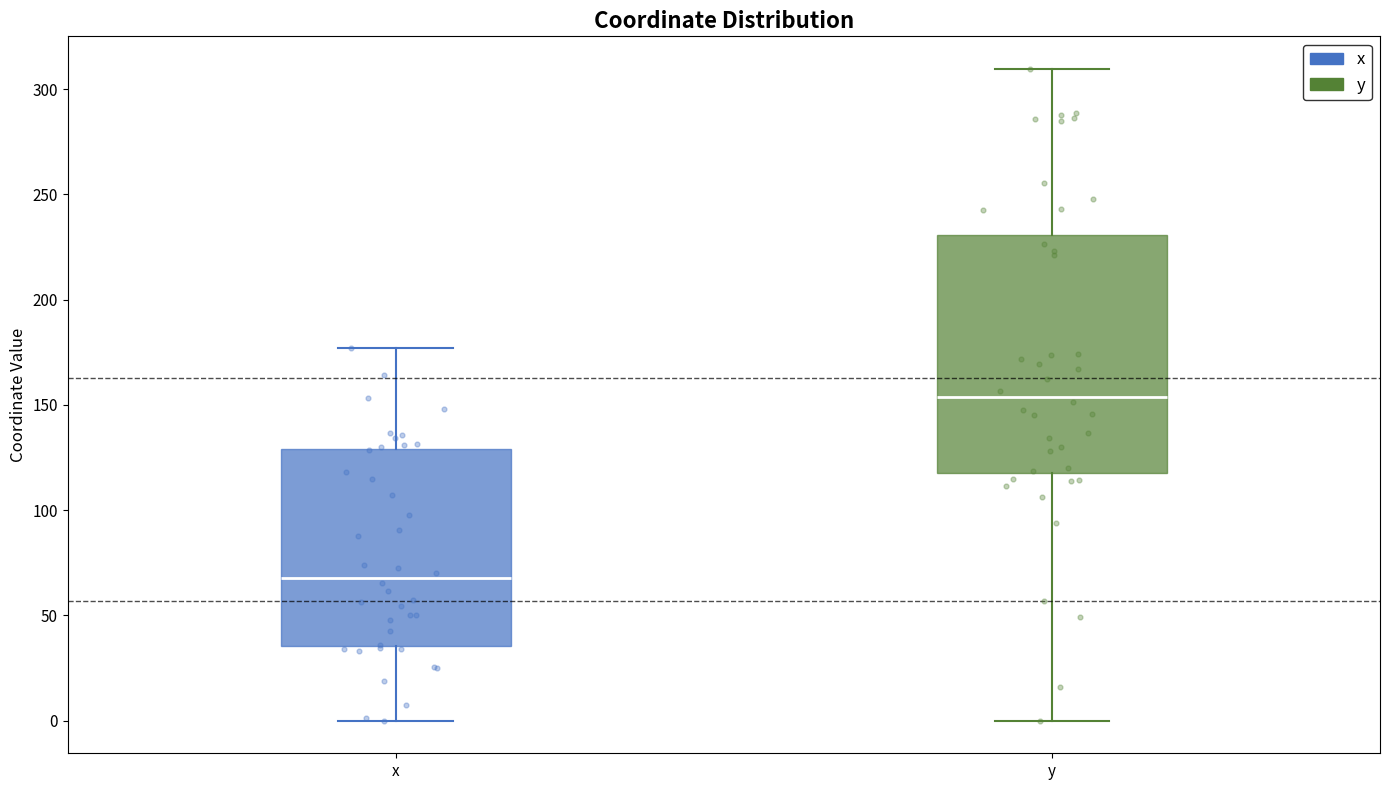

Which box has the lowest median line?

x